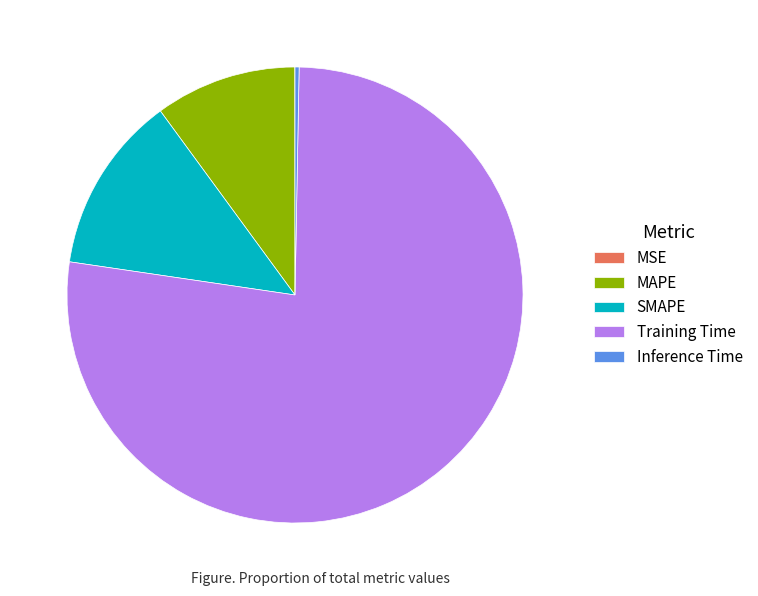

Is the sum of Training Time and MAPE greater than half?

Yes